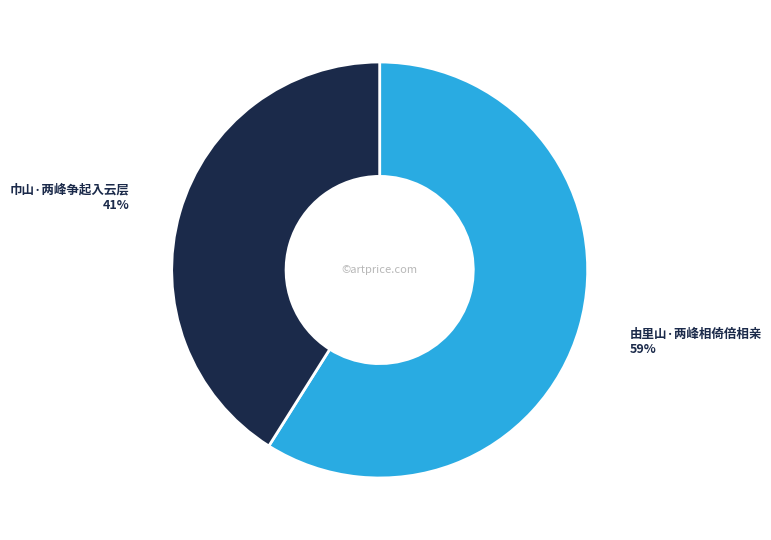

Which category accounts for the majority?

由里山·两峰相倚倍相亲